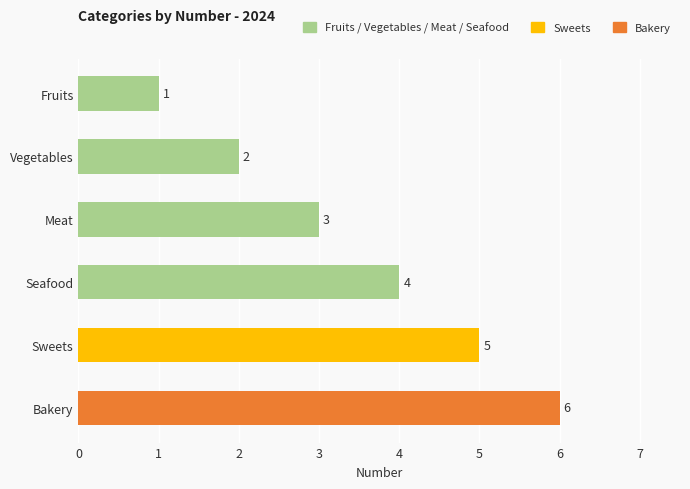

What is the sum of the values at Bakery and Seafood?

10